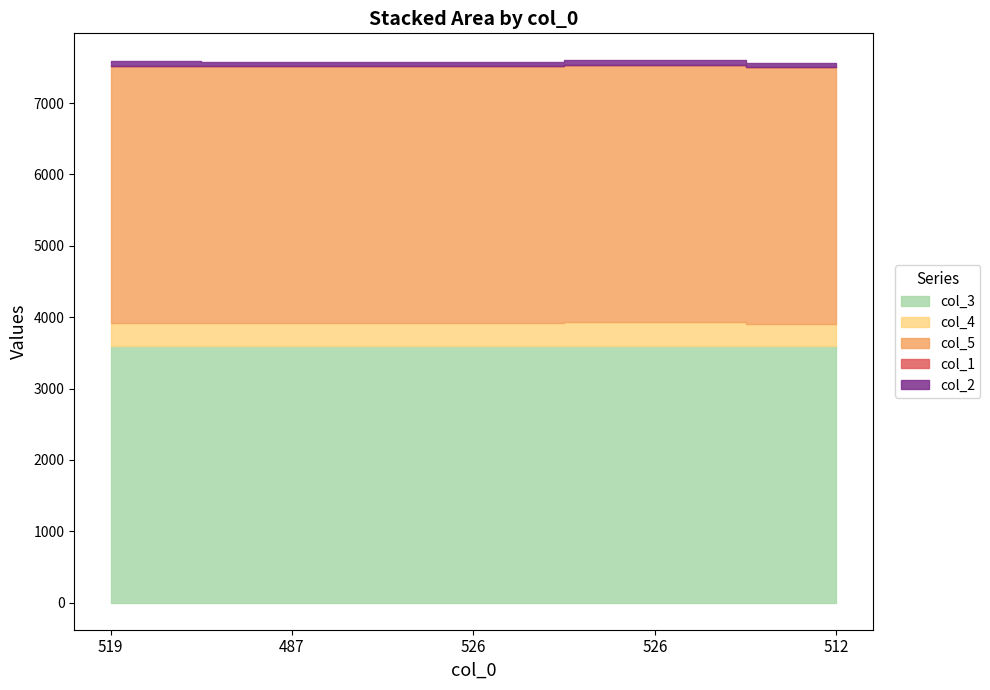

Which series has the largest total across all categories?

col_5